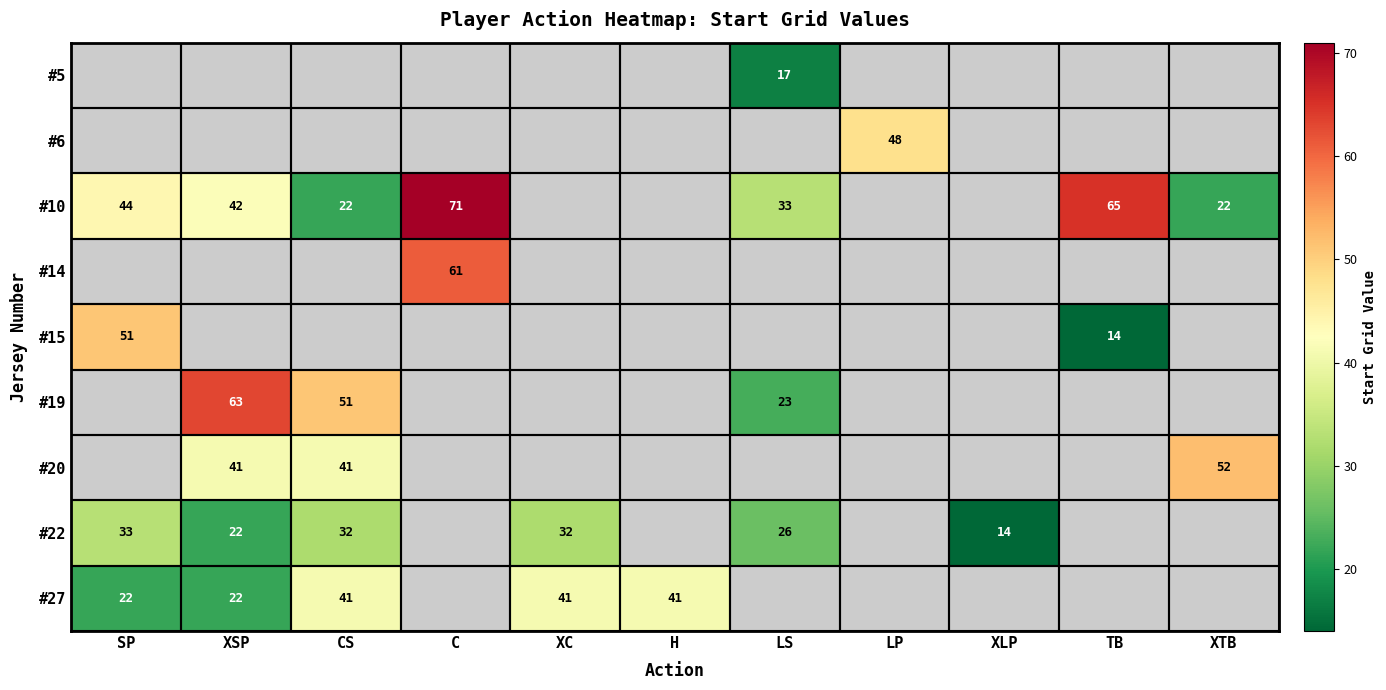

Is it true that #20 equals 62 at XSP?

False